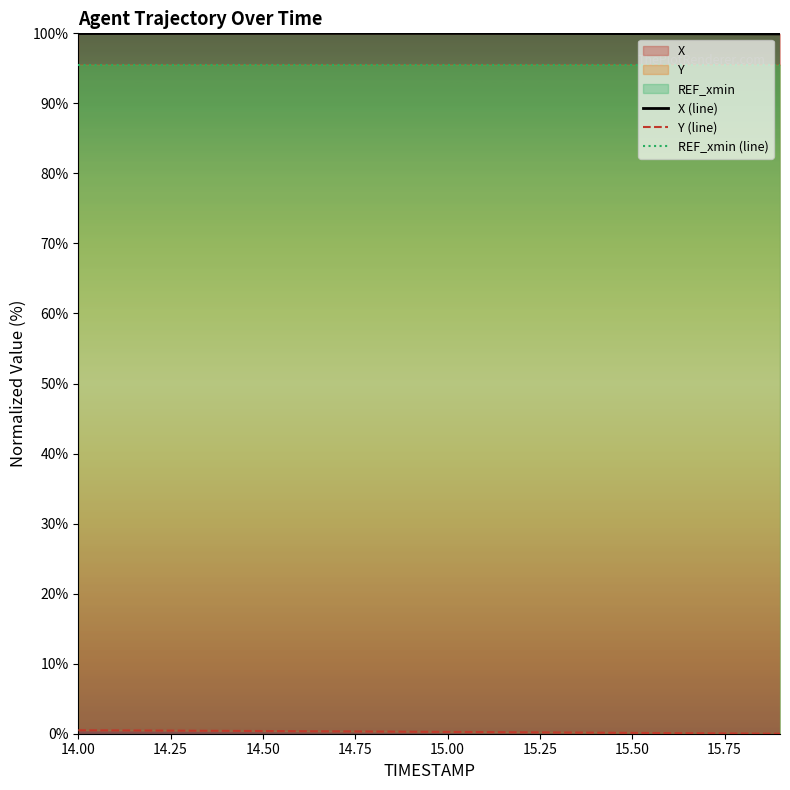

List the series in order of their peak value, lowest first.

Y (line), REF_xmin (line), X (line)